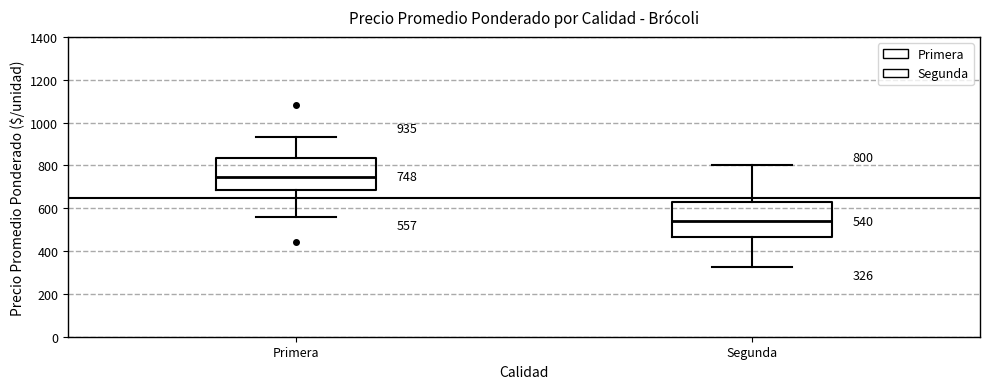

Which box has the lowest median line?

Segunda